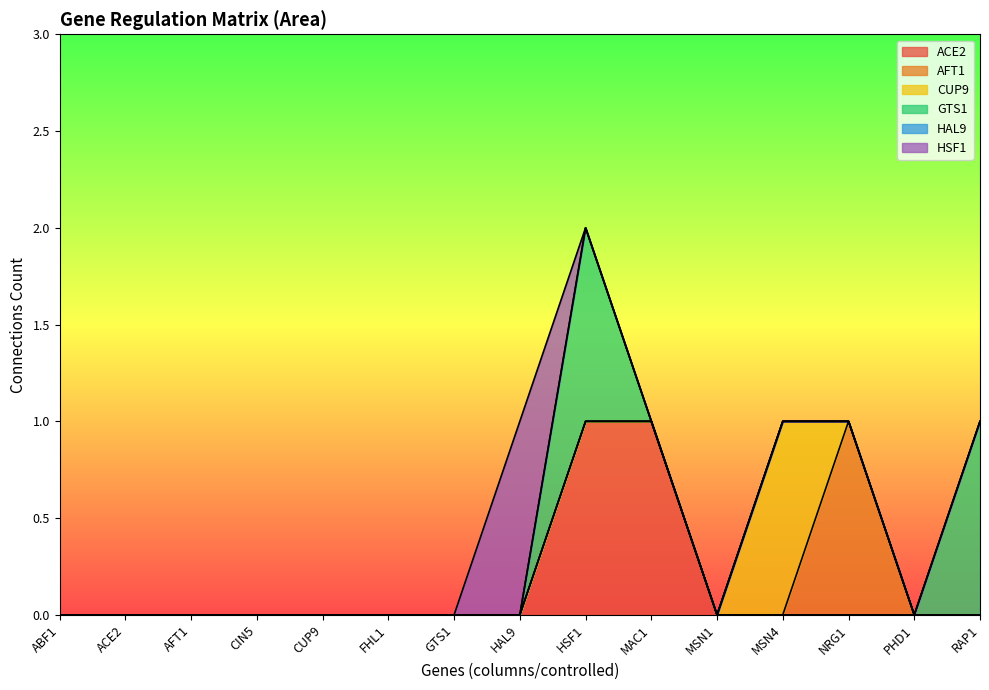

Rank the series by their maximum value, from lowest to highest.

HAL9, ACE2, AFT1, CUP9, GTS1, HSF1